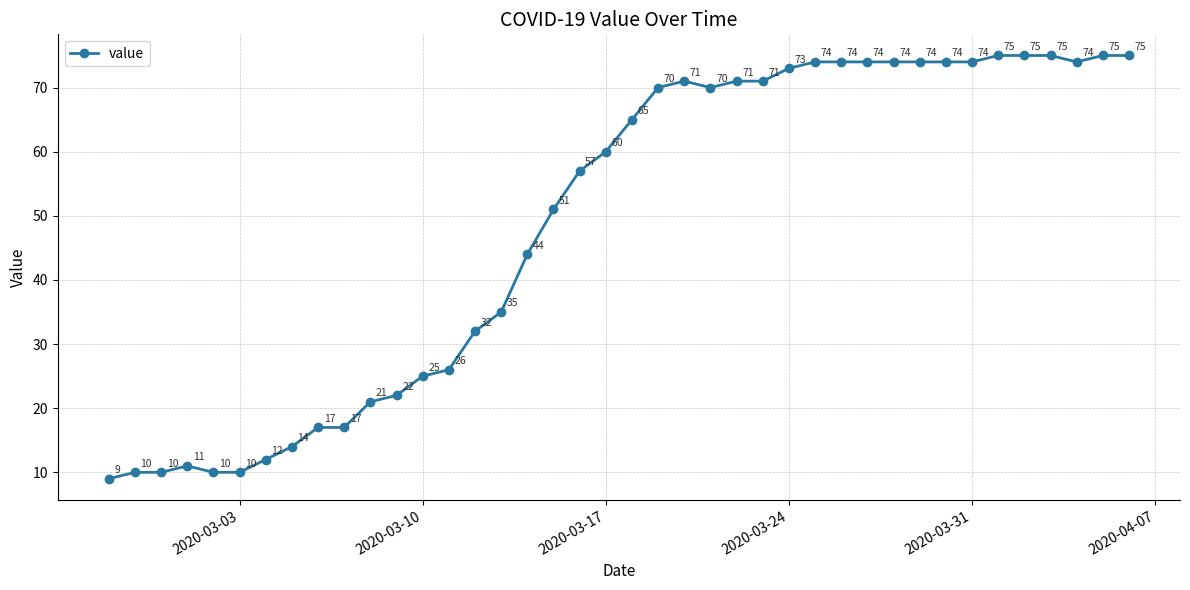

What is the minimum value shown in the chart?

9